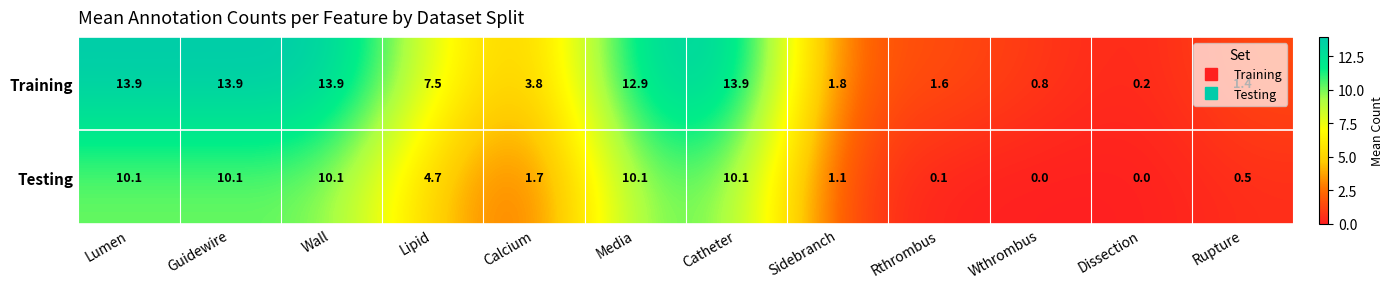

Rank the series by their average value, from highest to lowest.

Training, Testing